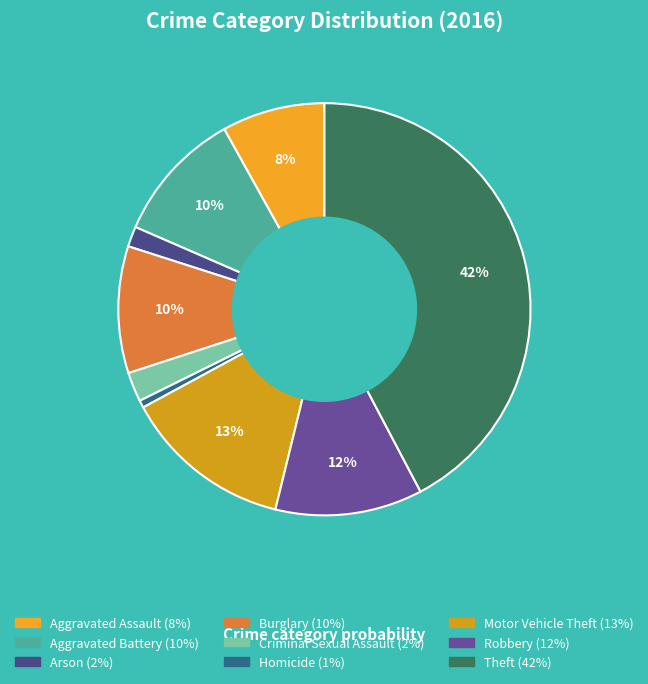

To the nearest percent, what is the difference between the Theft and Aggravated Battery slice percentages?

32%